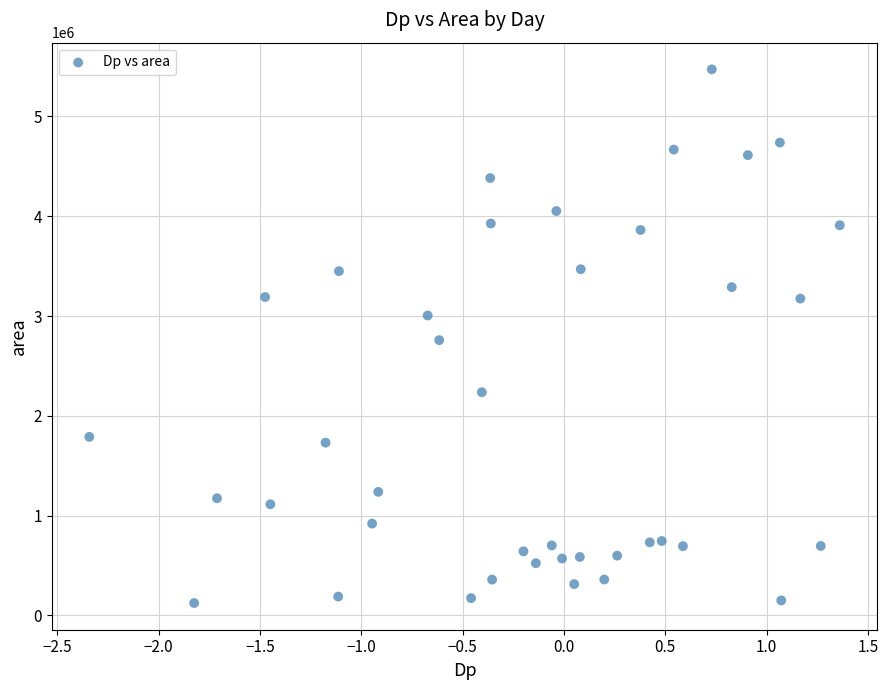

What is the range of Y values (max minus min)?

5348750